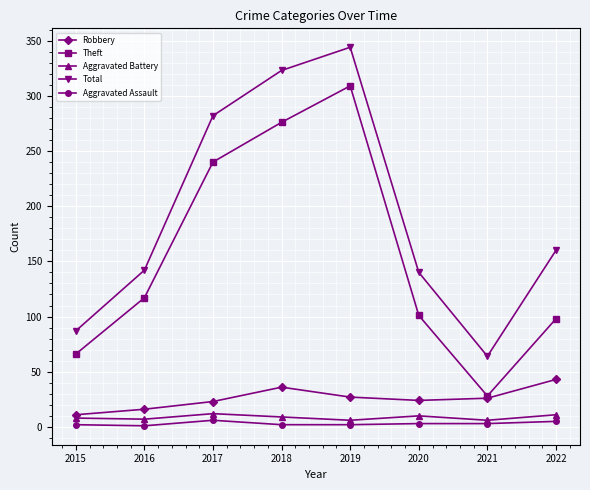

How many values in the Aggravated Battery series are below 9?

4